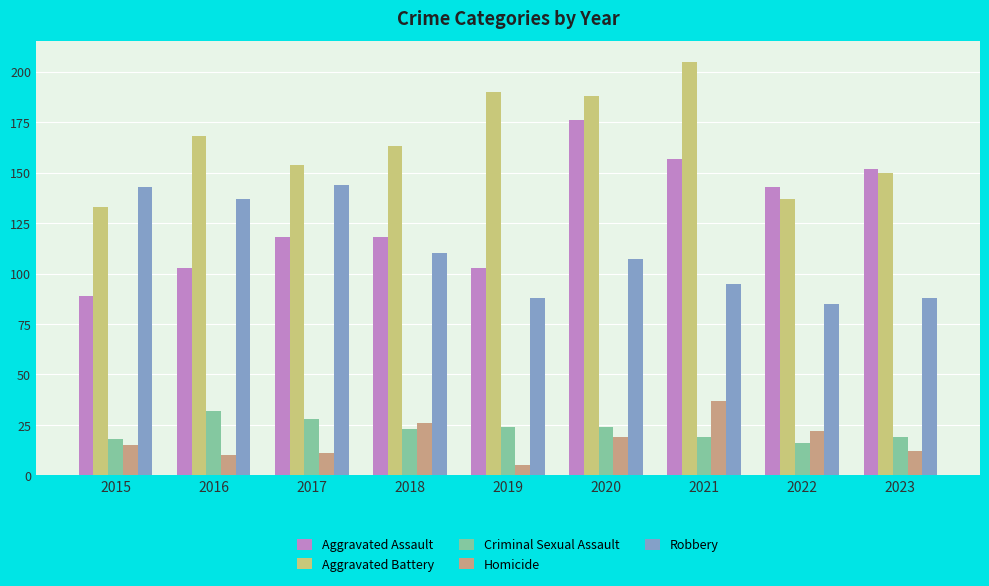

Which series has the largest range (max minus min)?

Aggravated Assault